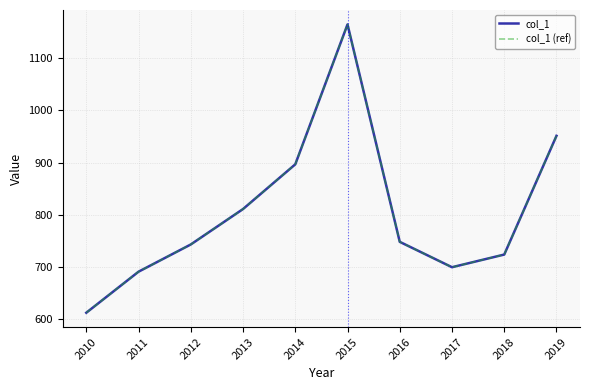

True or false: col_1 has a value of 1369.7 at 2019.

False